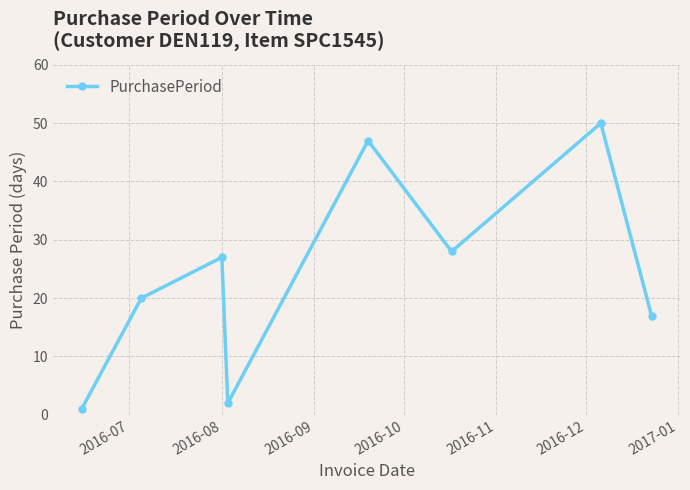

What is the average value?

24